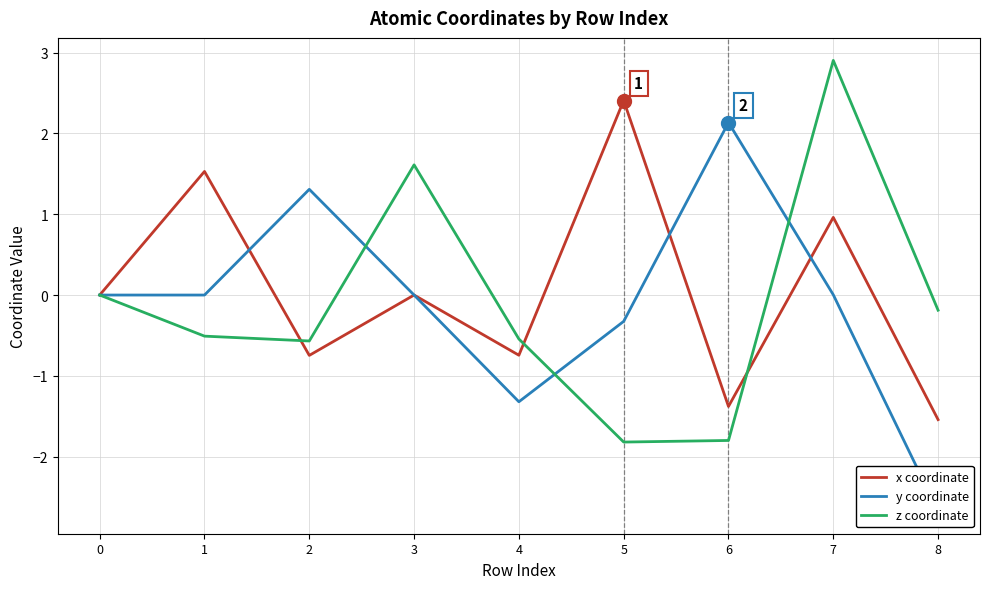

Is this an area chart (filled region under the line)?

No